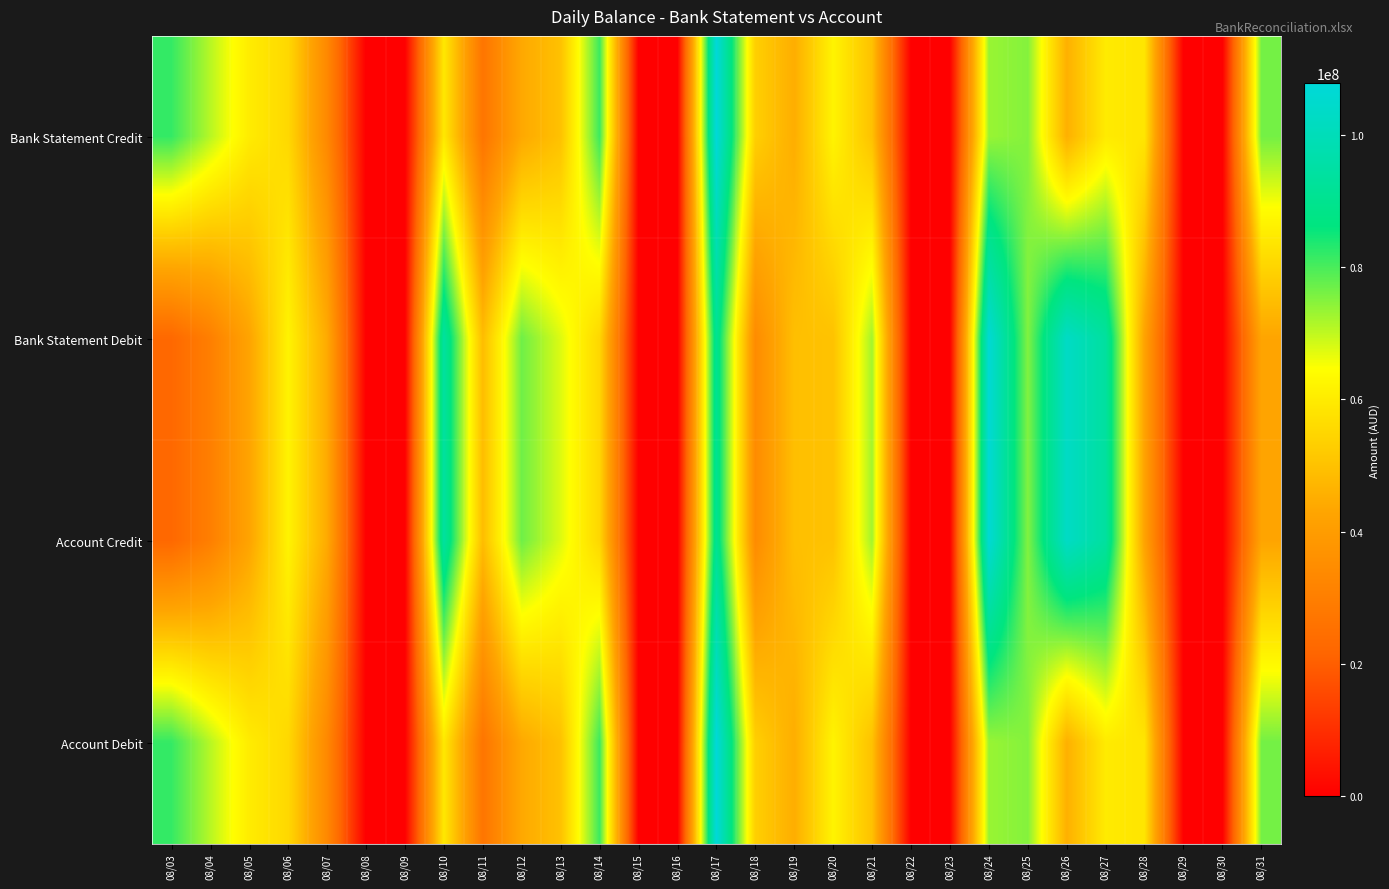

At how many categories does at least one series exceed 107293662?

1